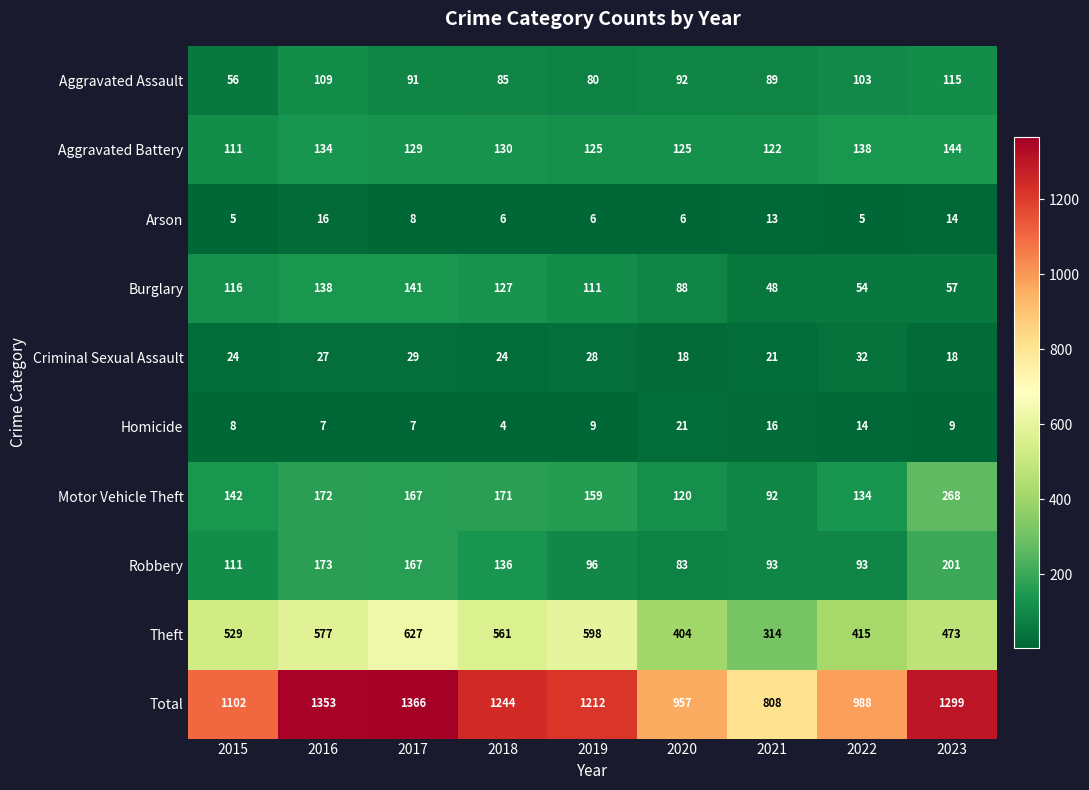

What is the total value across all series at 2023?

2598